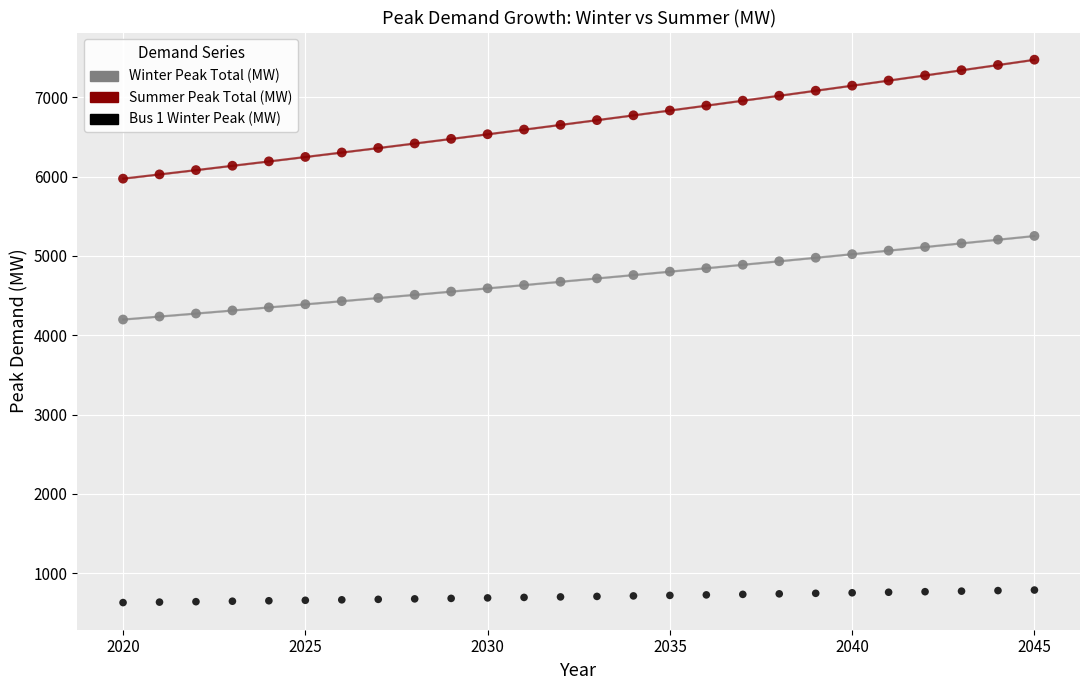

Which series reaches the maximum Y coordinate?

Summer Peak Total (MW)